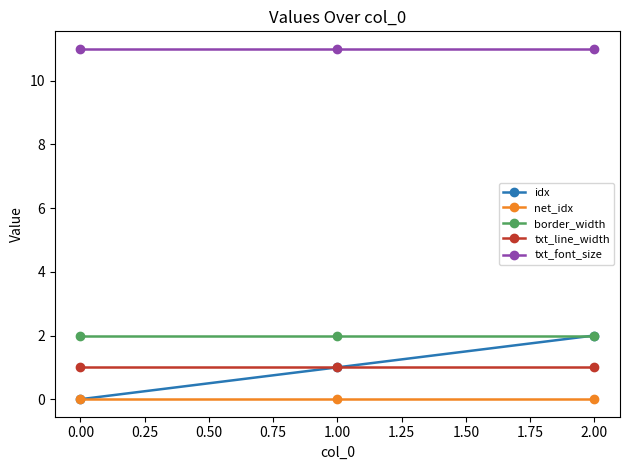

At which category is the sum across all series the highest?

2.00